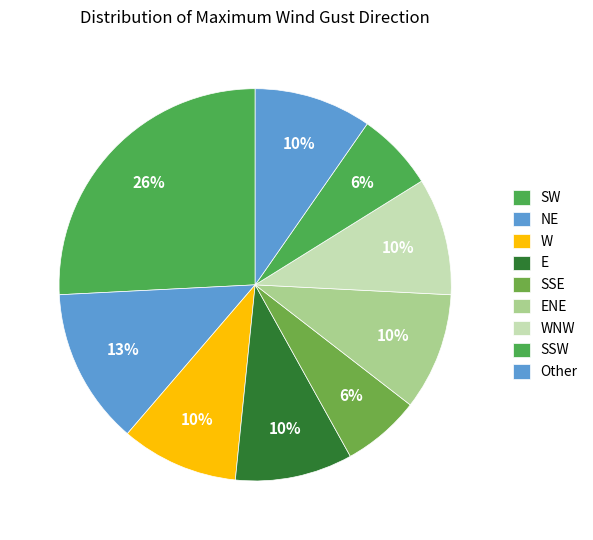

Which category has the smallest portion of the pie?

SSW